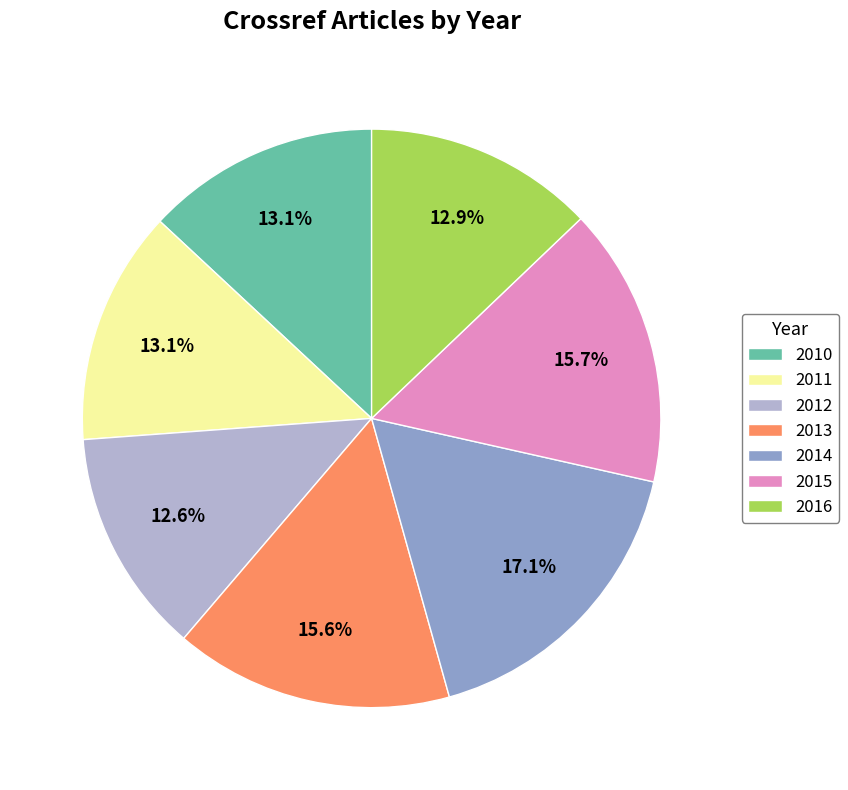

Do 2011 and 2014 together represent more than half of the pie?

No